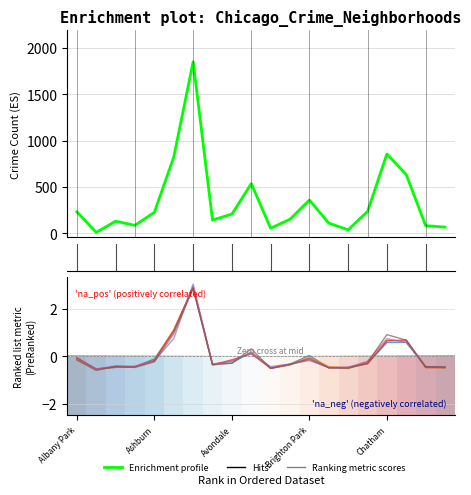

What is the value of the Enrichment profile point at the 13th from the left?

359.0